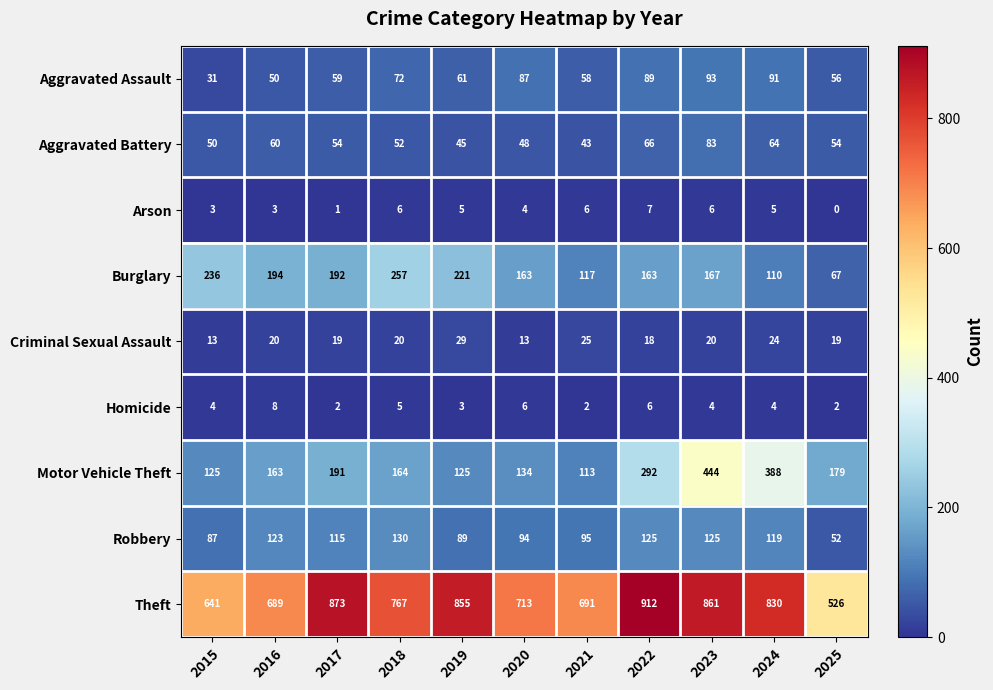

At which category is the sum across all series the highest?

2023